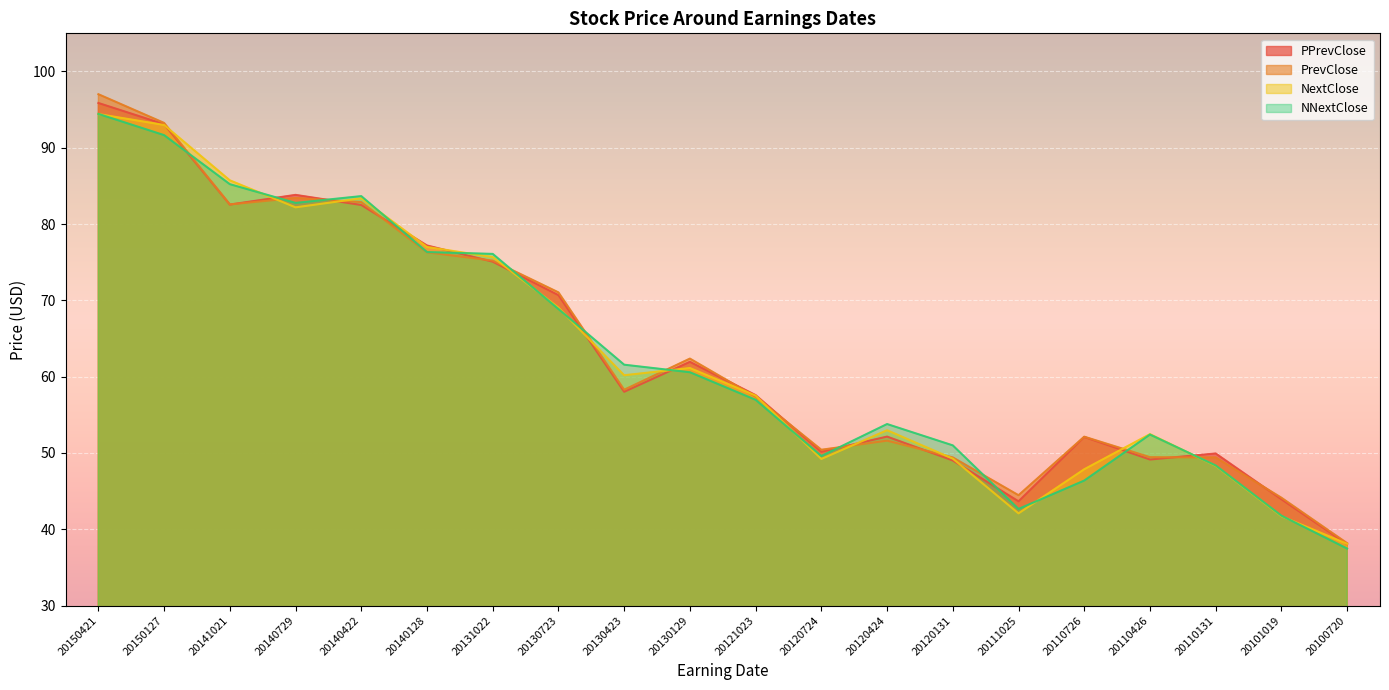

What is the value of the NNextClose point at the 1st from the left?

94.4